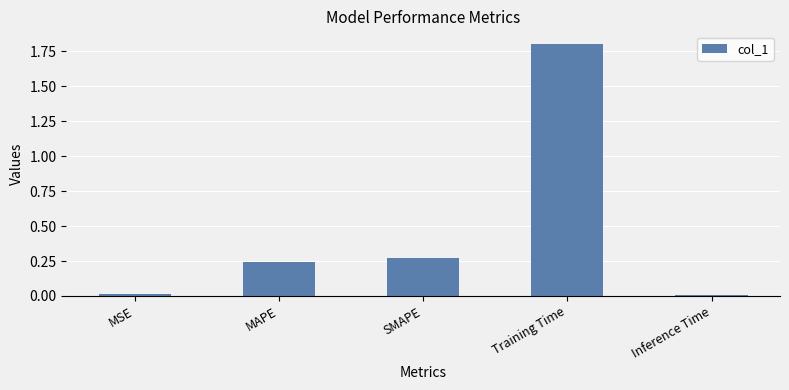

How many bars are there in total?

5